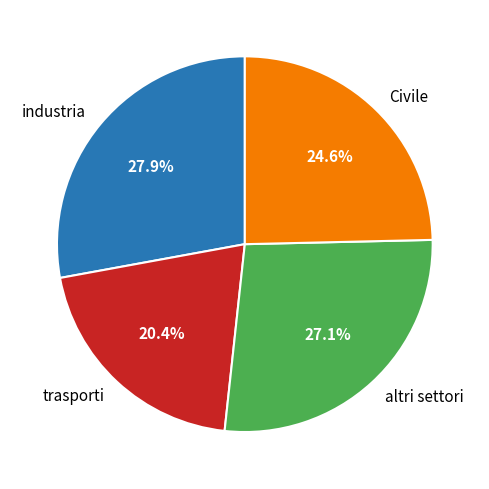

The industria slice represents 28% of the pie. True or false?

True